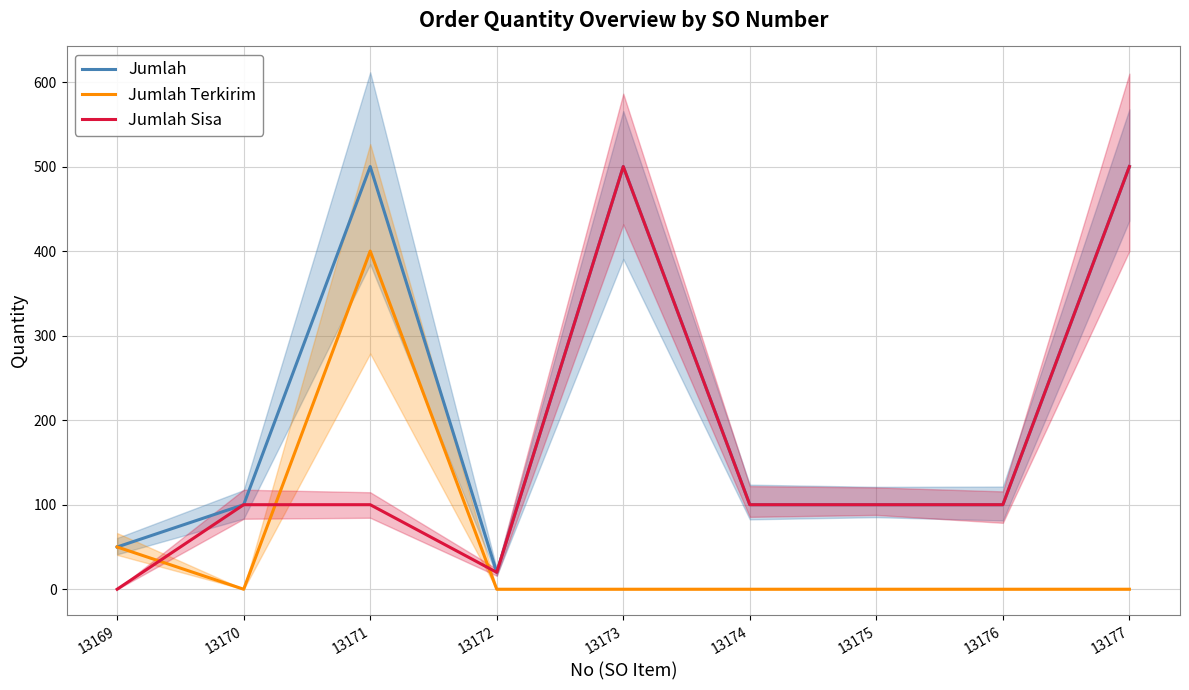

Where is Jumlah nearest to the value 260?

13170